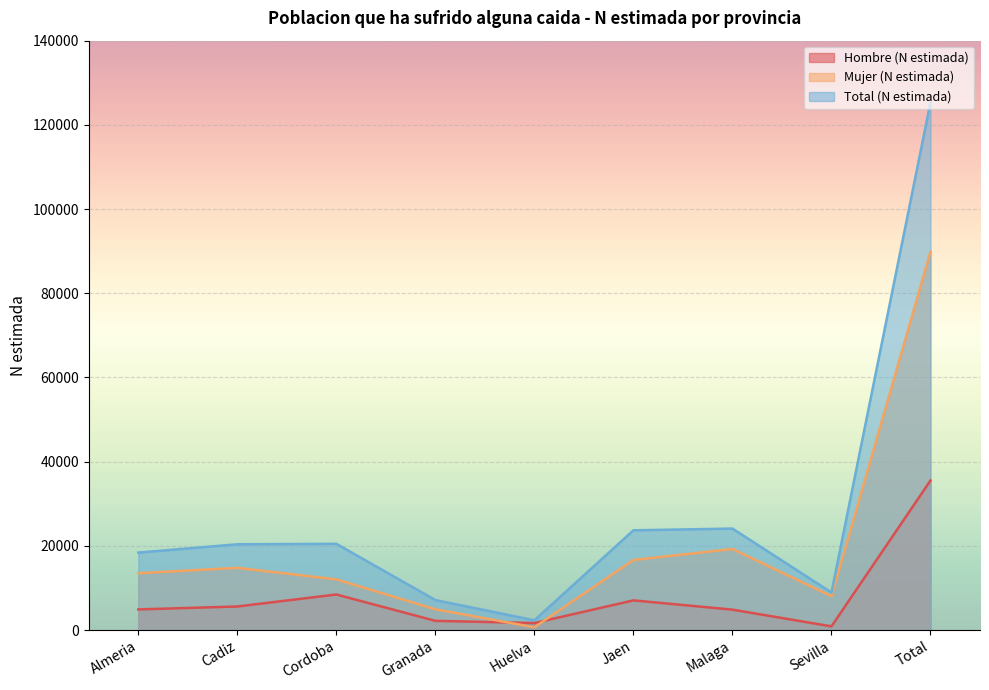

How many data points in Hombre (N estimada) are less than 4899?

4